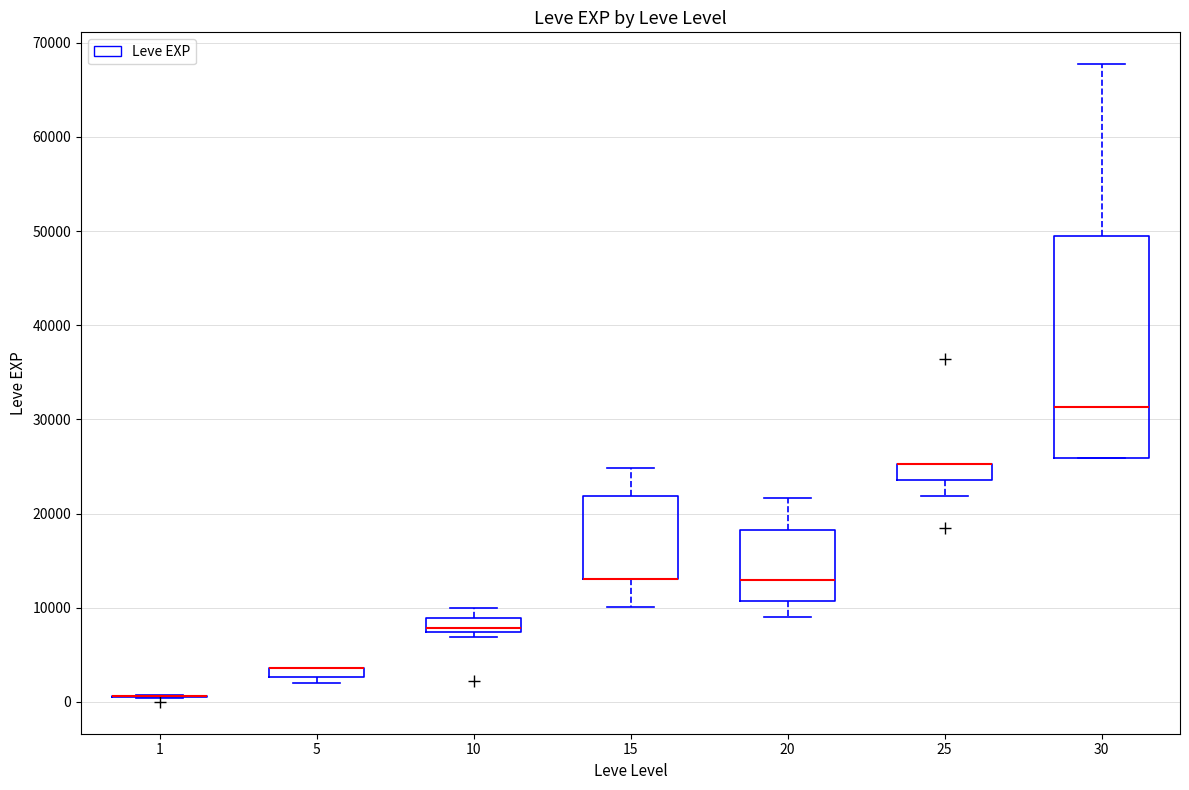

Where is the upper edge of the box at x = 20 on the y-axis? The values are not printed on the chart, so give them approximately, as read against the axis.

18000